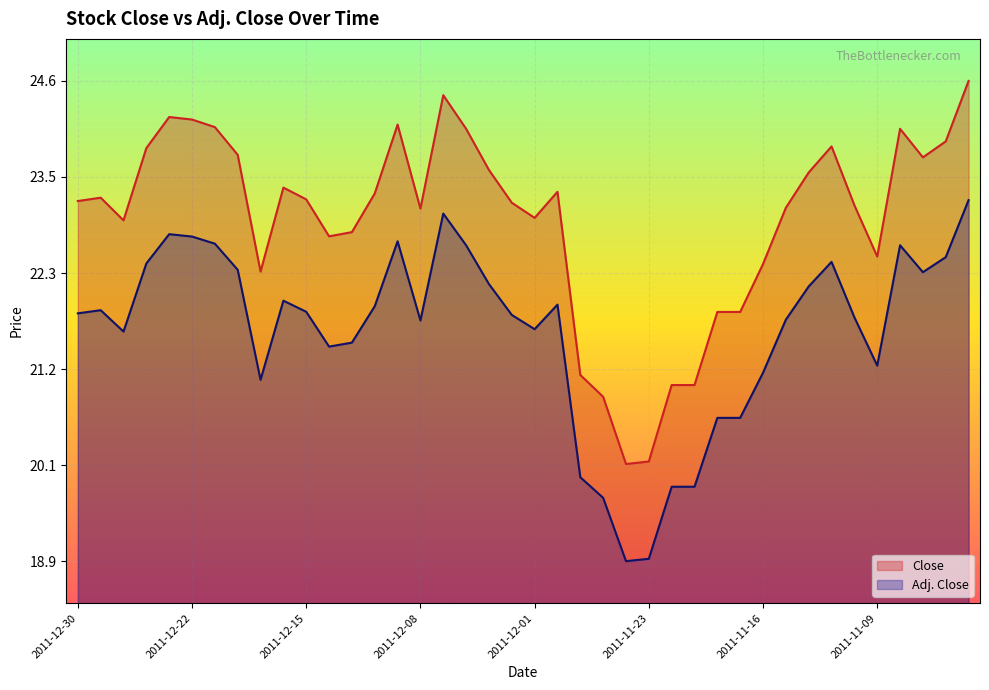

How many data points in Adj. Close are less than 23?

14